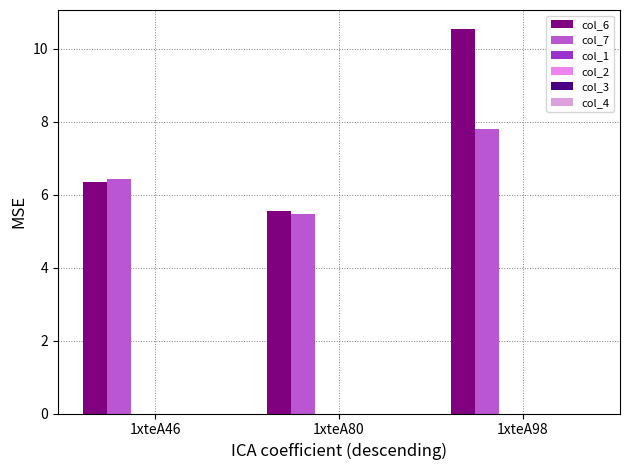

How many data points in col_7 are above 6?

2